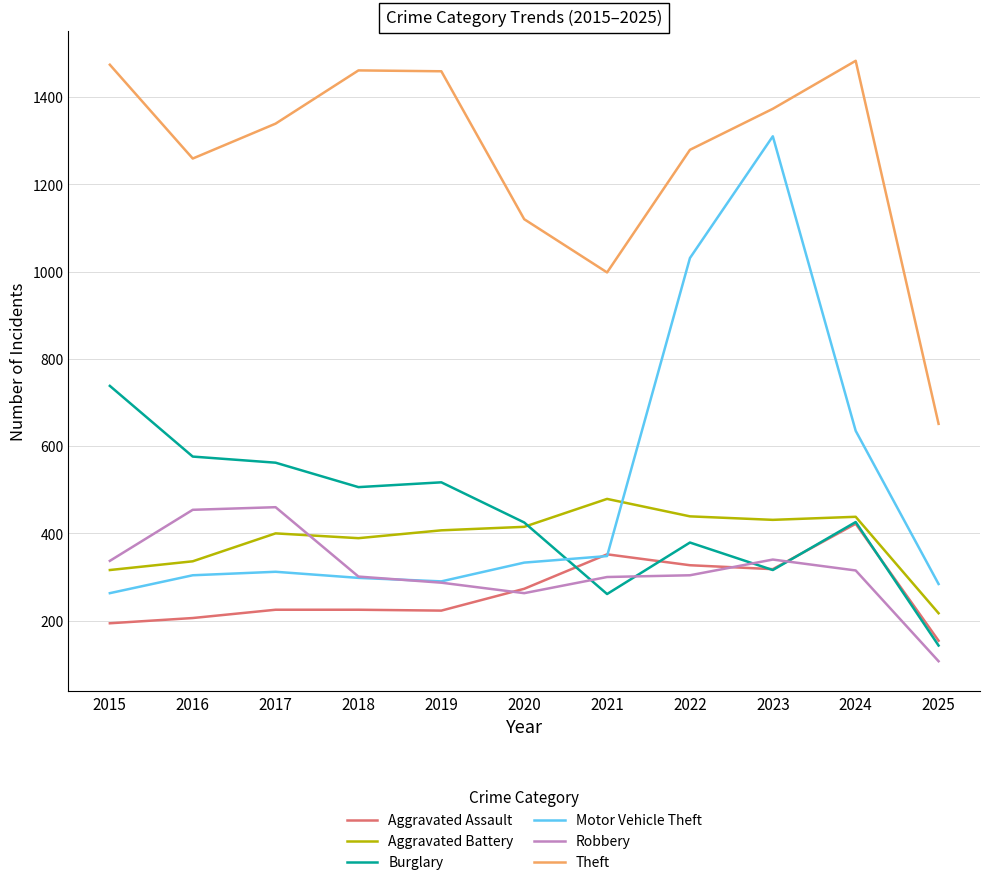

In Burglary, how many points are higher than both neighbors (excluding endpoints)?

3